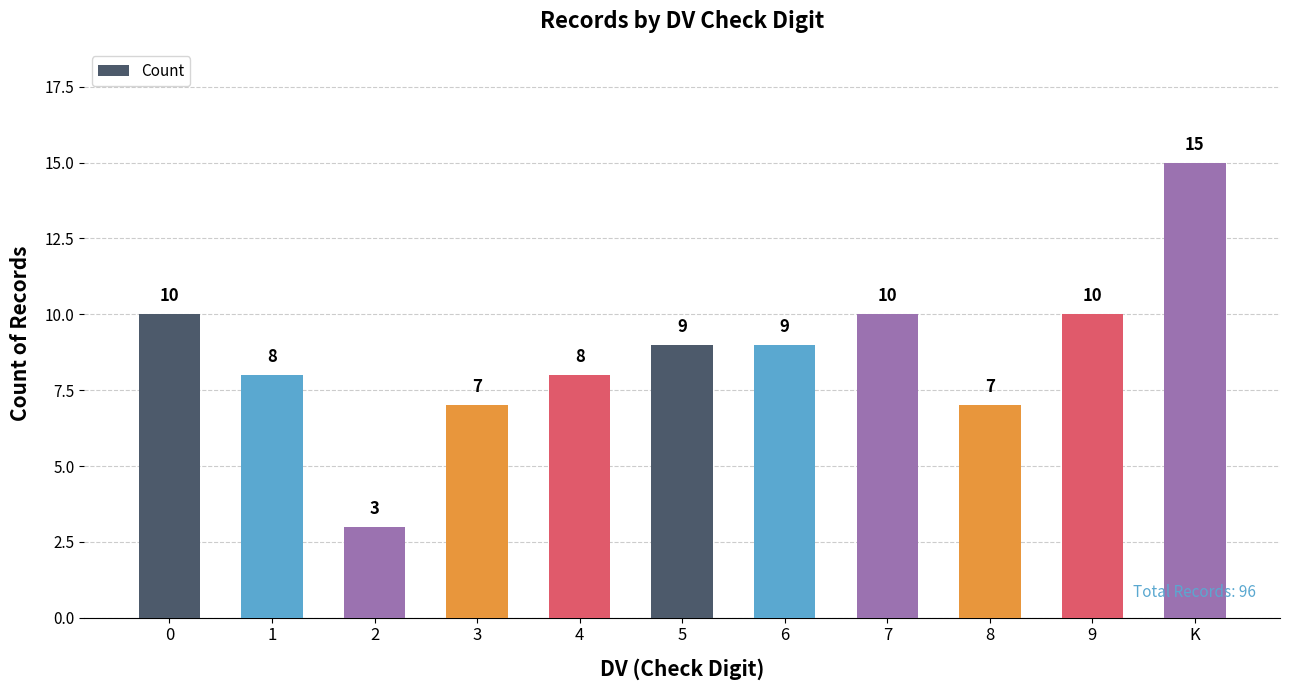

What is the difference between the maximum and minimum values?

12